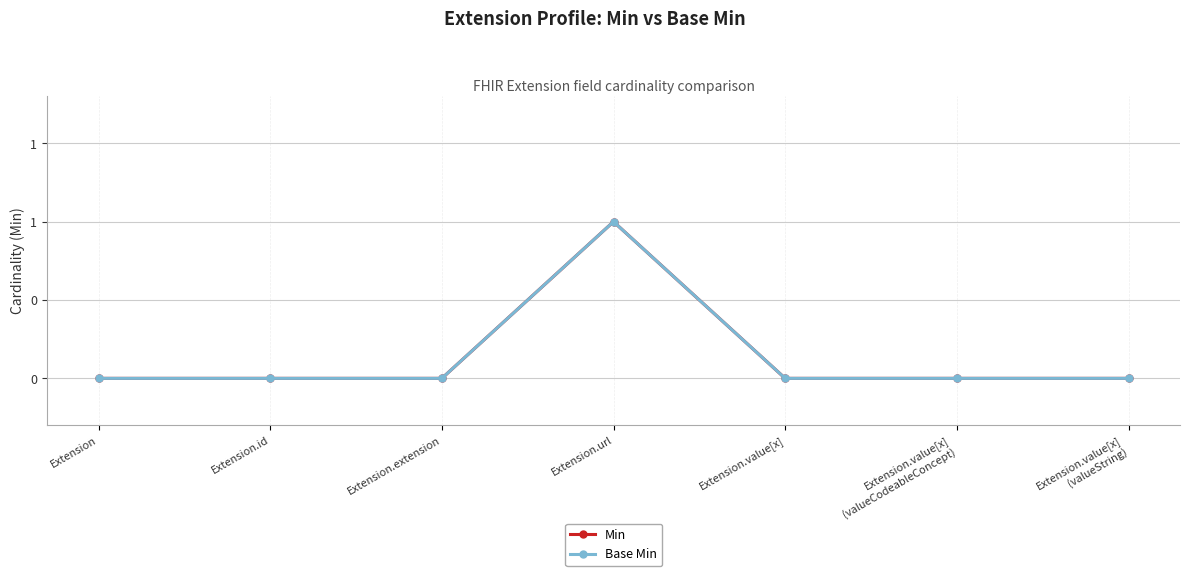

How many interior local peaks does the Base Min series have?

1